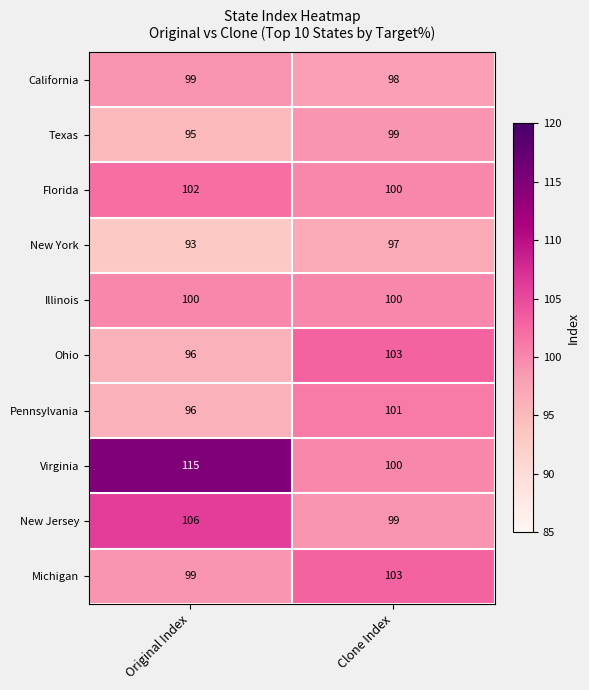

What is the difference between the highest and lowest values at Clone Index?

6